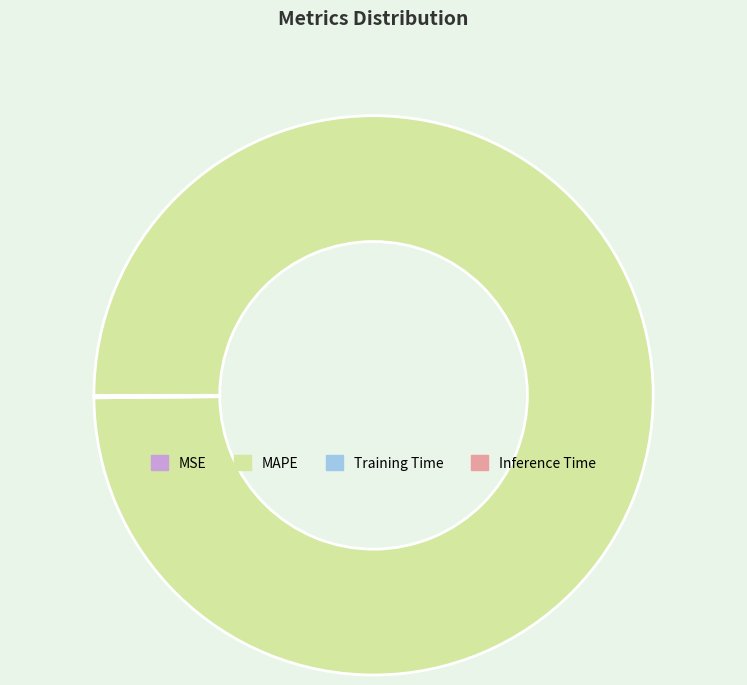

Is there any slice that represents more than half of the pie?

Yes